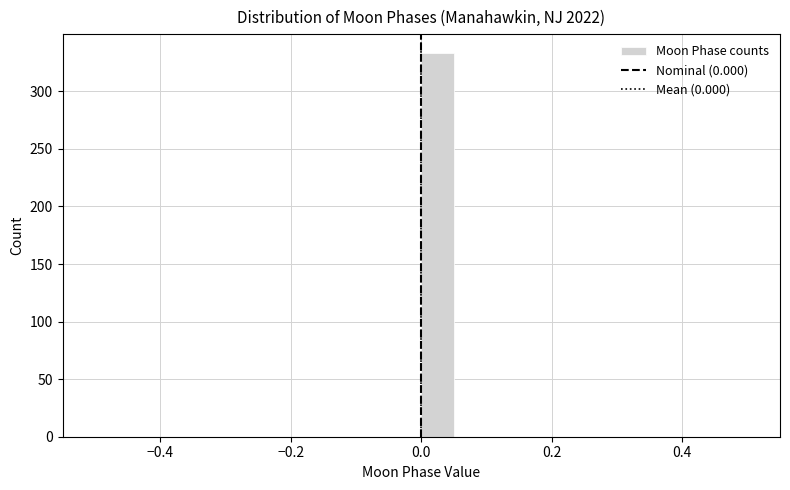

Read against the x-axis, roughly where is the centre of the tallest bar?

0.02